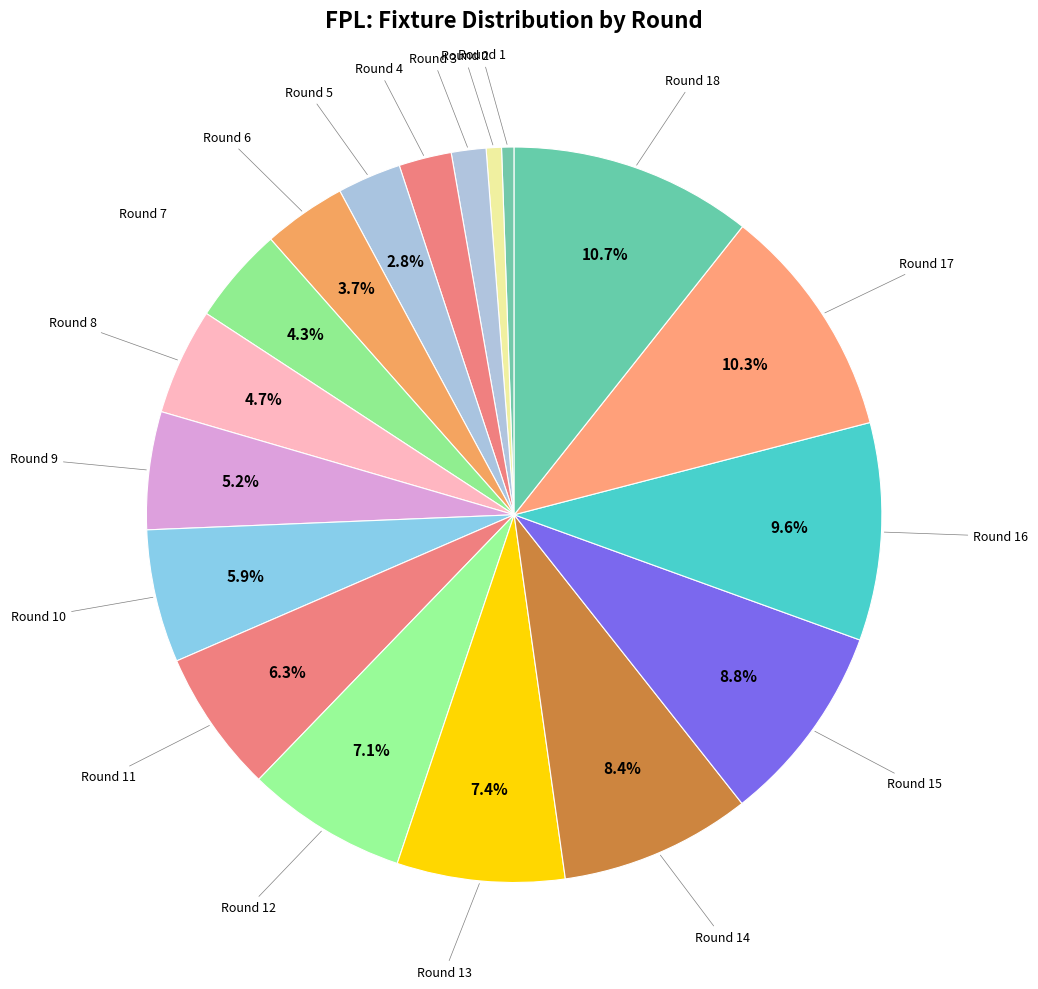

Count the number of slices in the pie.

18